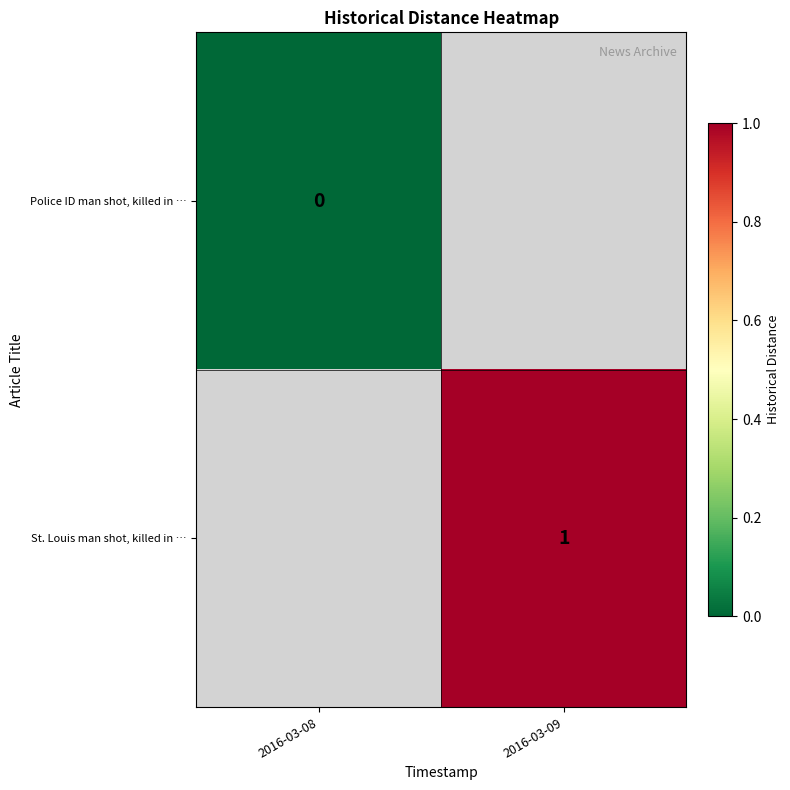

How many categories are shown in the chart?

2